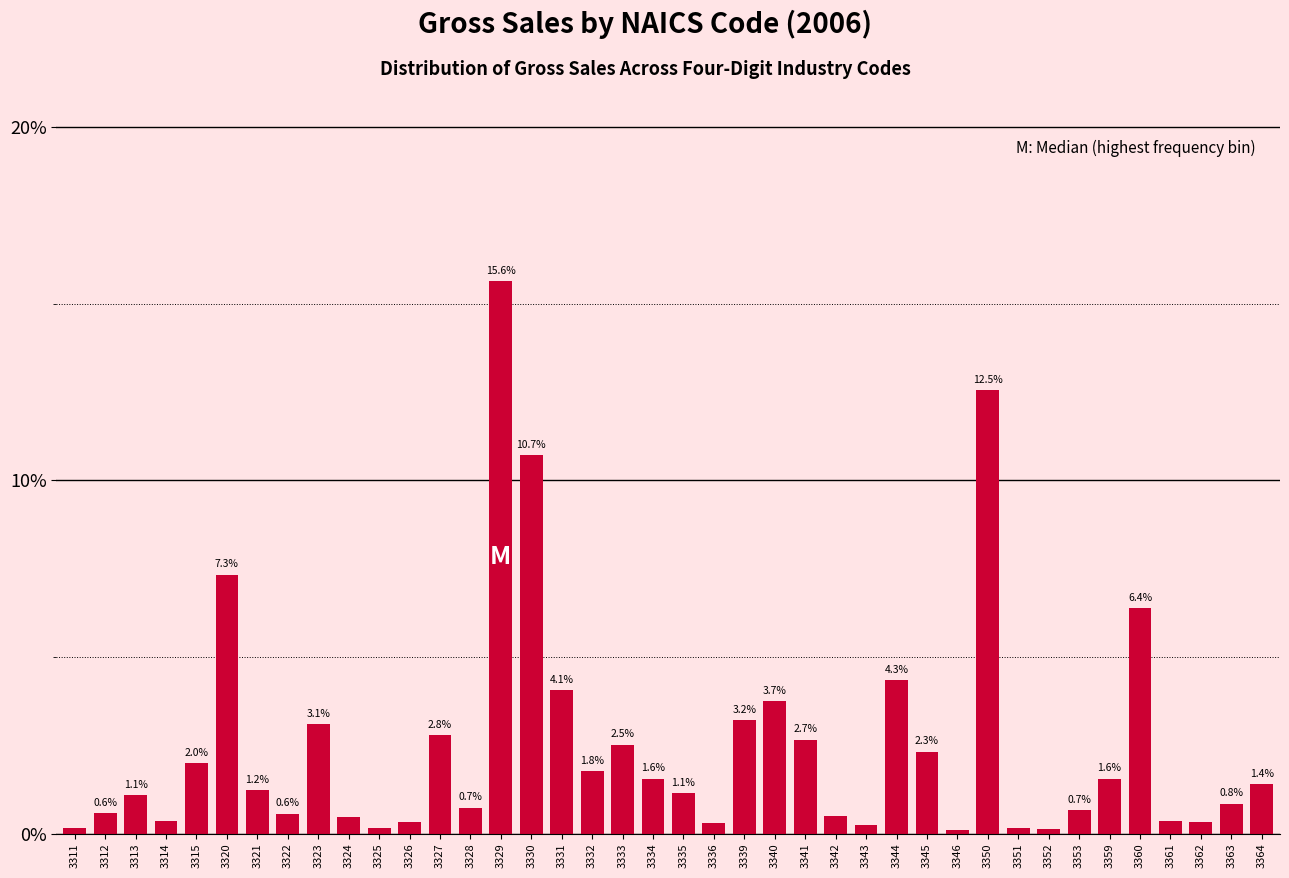

What is the difference between the maximum and minimum values?

15.5